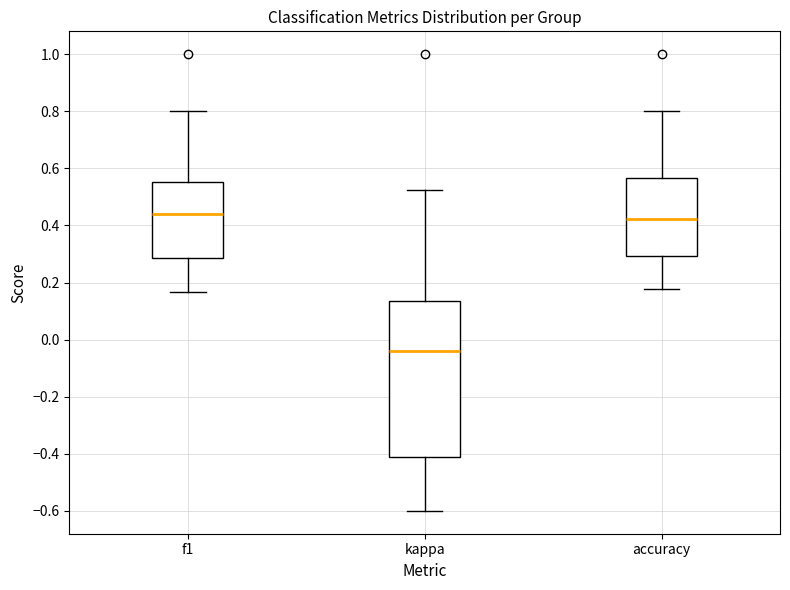

Which box has the lowest median line?

kappa